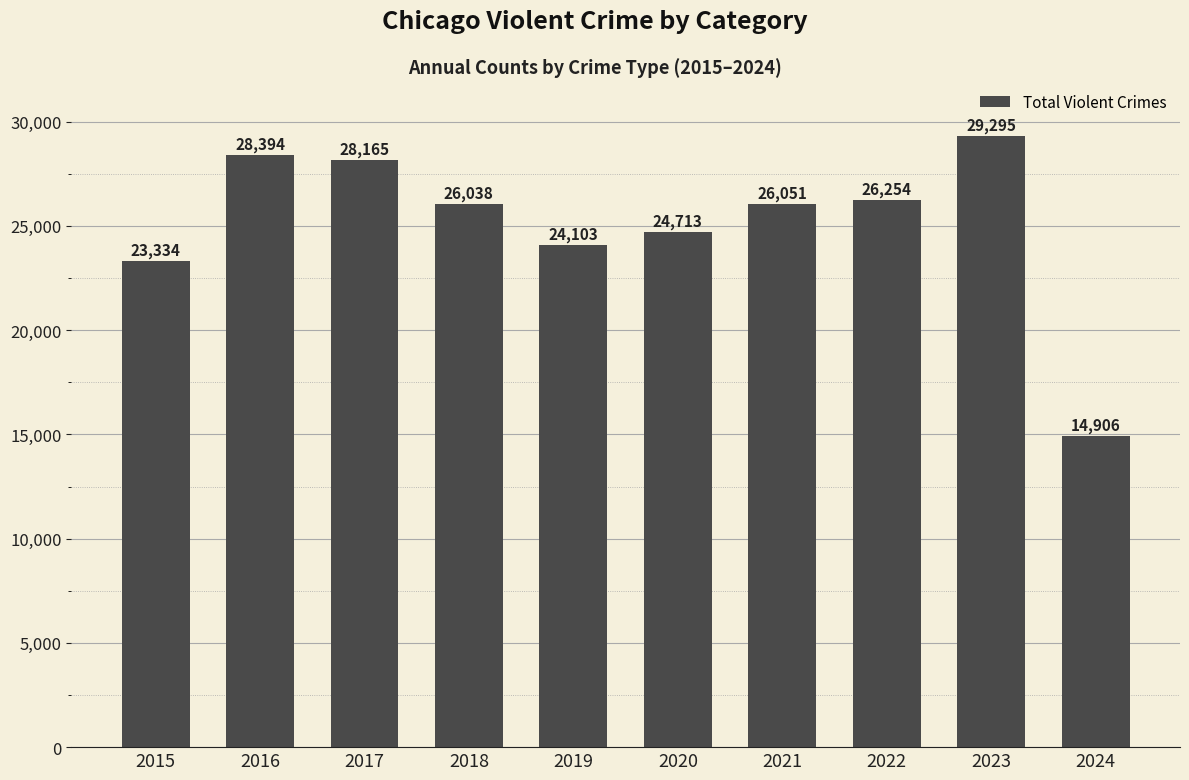

What is the change in value from 2019 to 2022?

+2151